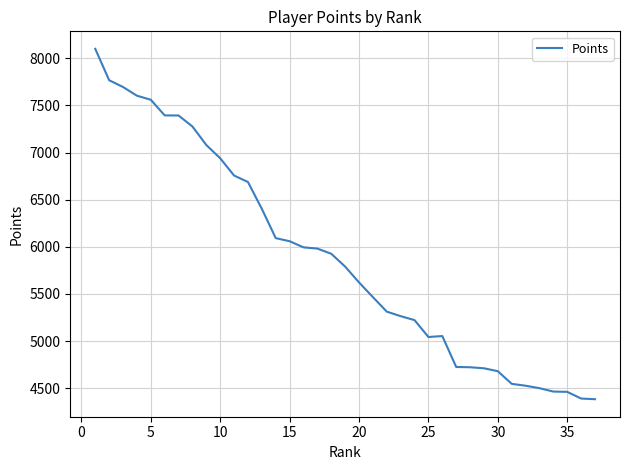

What is the difference between the maximum and minimum values?

3717